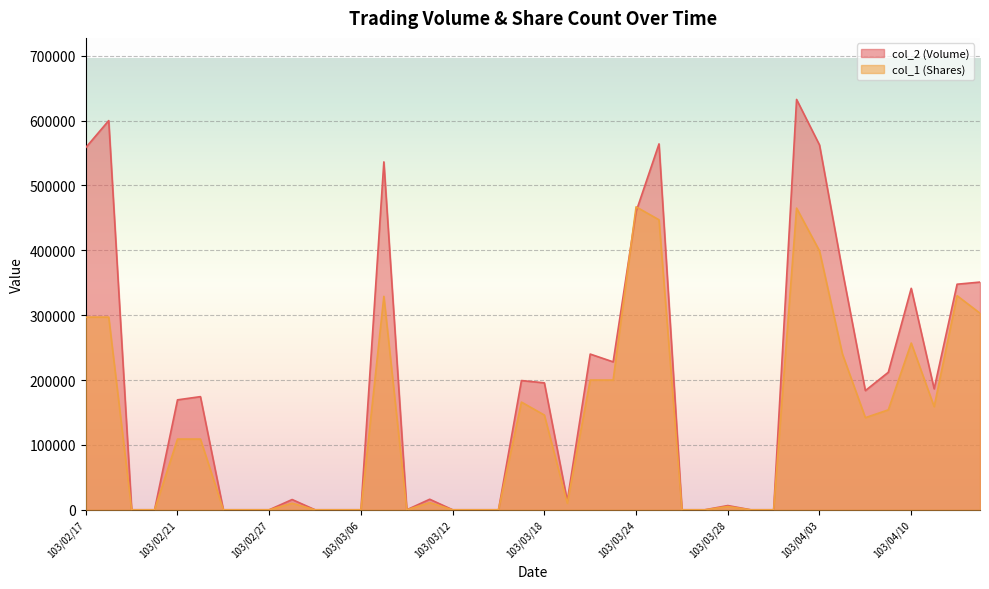

How many times do col_1 (Shares) and col_2 (Volume) cross each other?

2